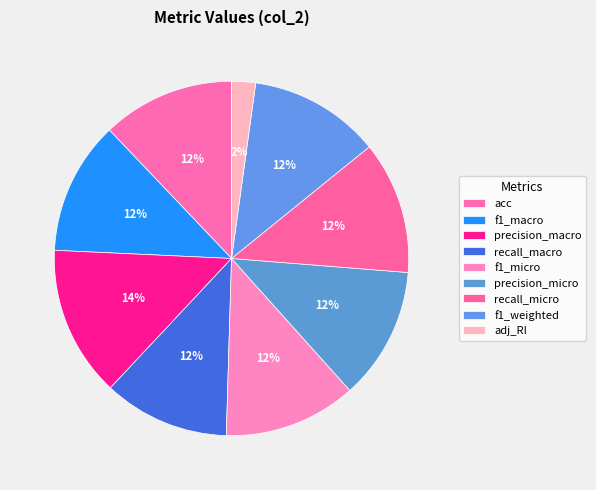

Combined, do f1_micro and f1_macro account for over 50%?

No